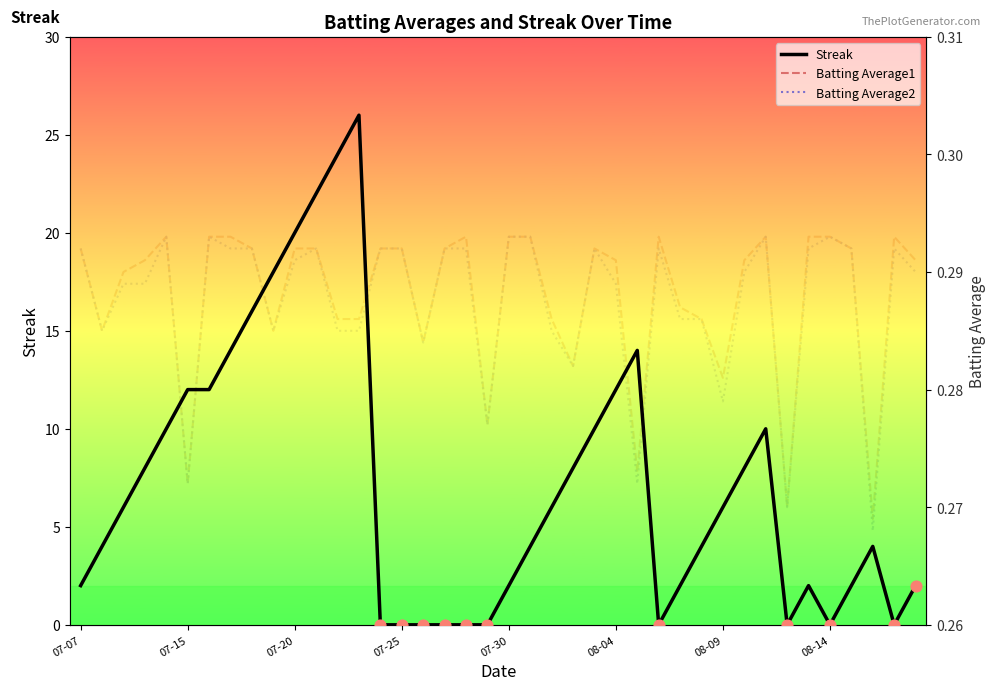

Which series has the largest total across all categories?

Streak